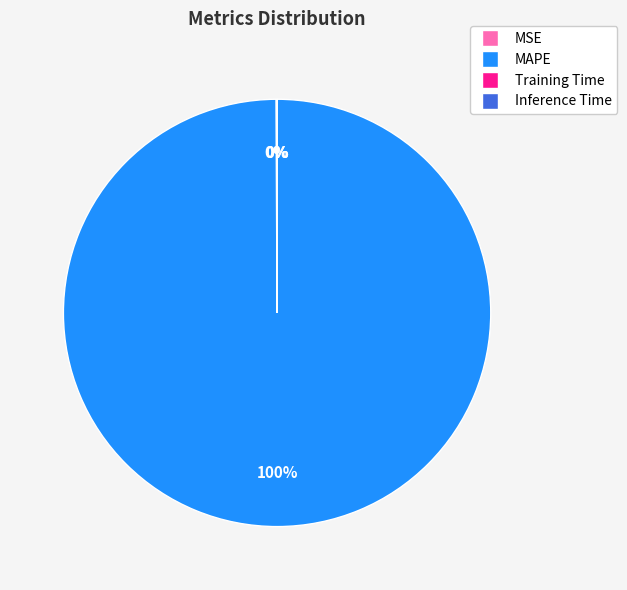

To the nearest percent, what is the average slice percentage?

25%